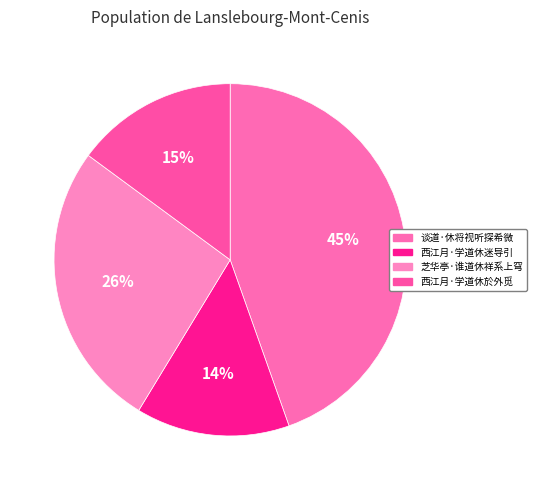

What is the smallest slice in the pie chart?

西江月·学道休迷导引